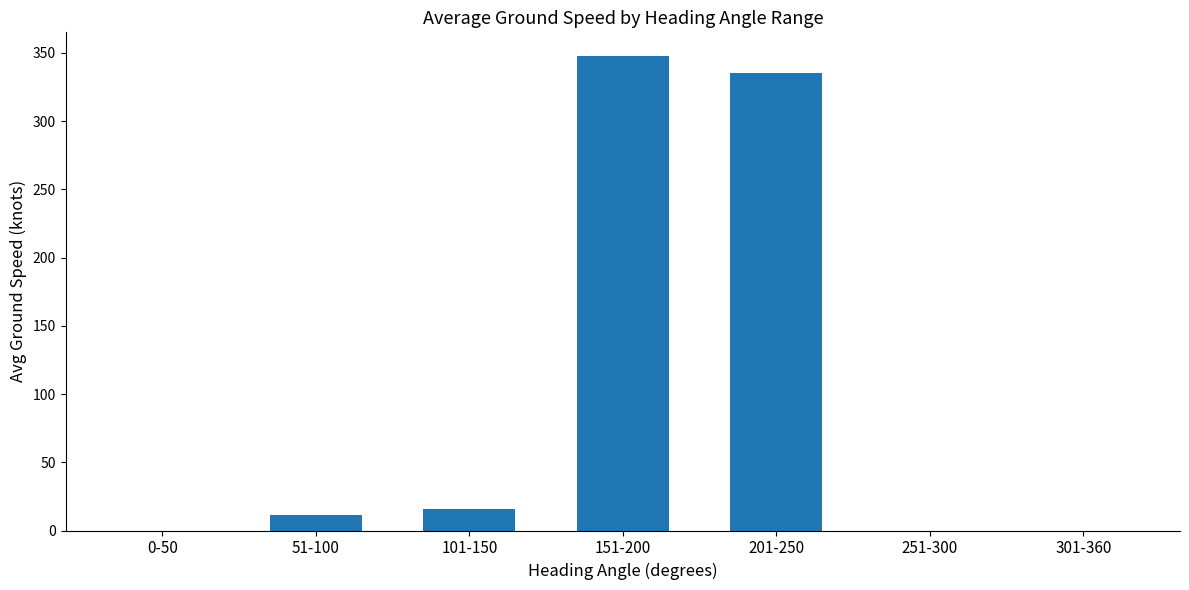

Which label corresponds to the largest value in the chart?

151-200